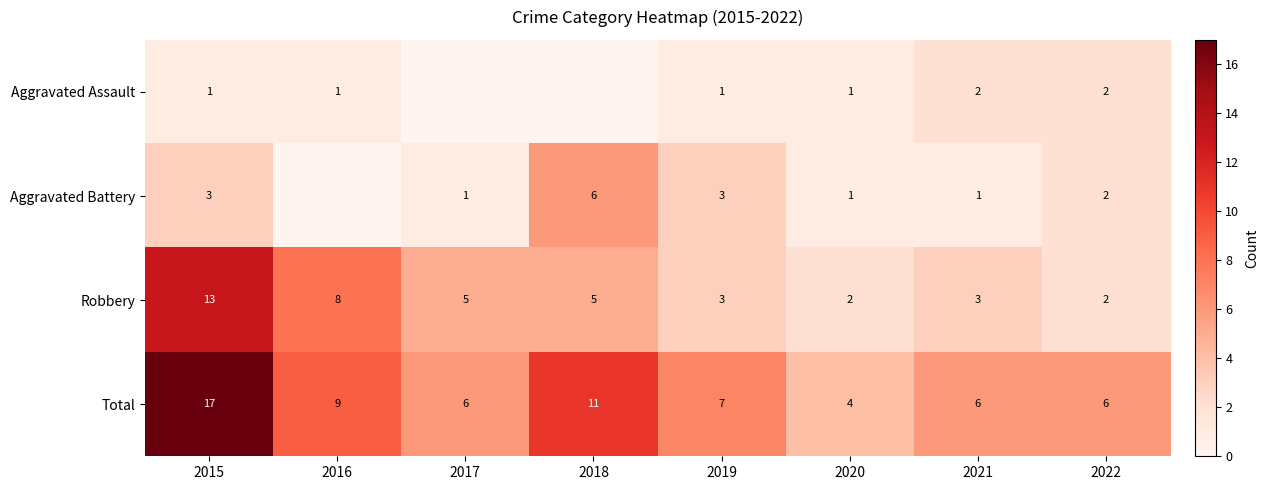

What is the sum of all Robbery values?

41